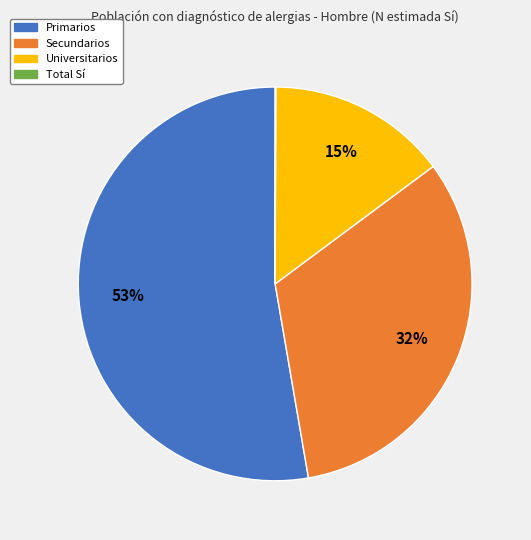

Which has a higher value, Universitarios or Primarios?

Primarios